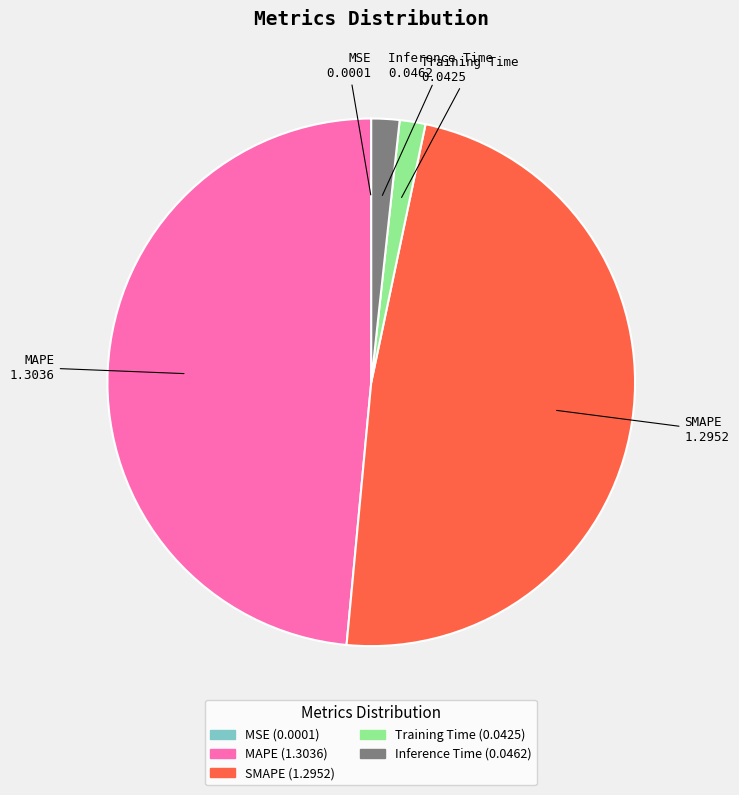

Is Inference Time the majority of the pie?

No